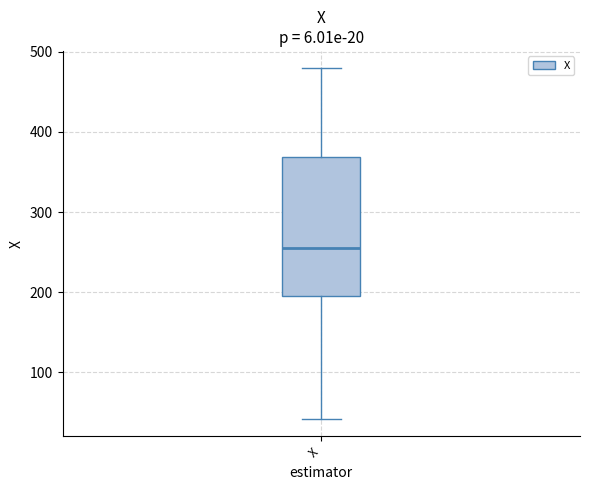

Transcribe this box plot: give where the median line is, the range the box spans, and where the two whiskers end, as read against the y-axis. The values are not printed on the chart, so give them approximately, as read against the axis.

median 260, box 200 to 370, whiskers 40 to 480